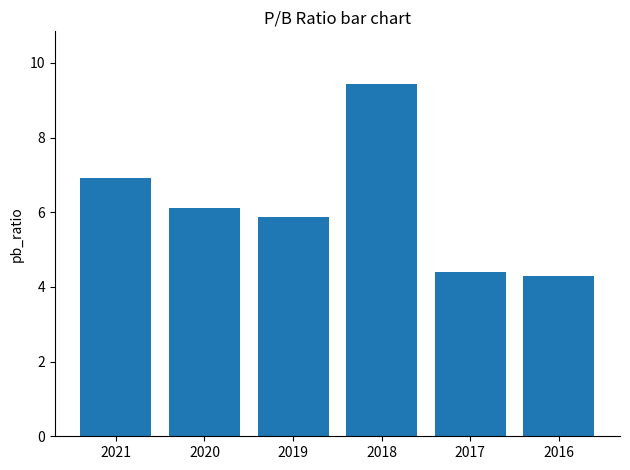

The chart shows a value of 5.9 at 2019. True or false?

True